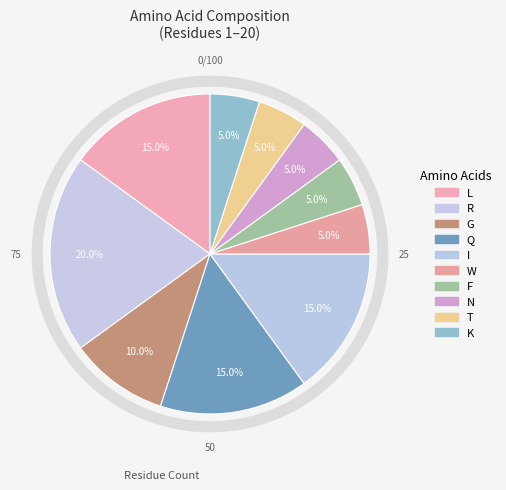

To the nearest percent, what portion does K represent?

5%